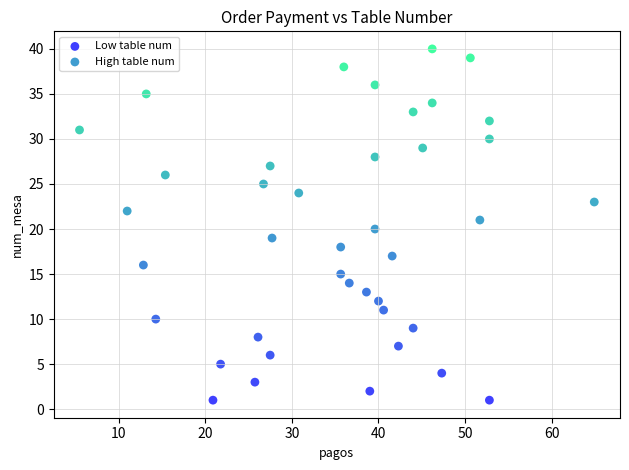

Which series contains the lowest Y value?

Low table num